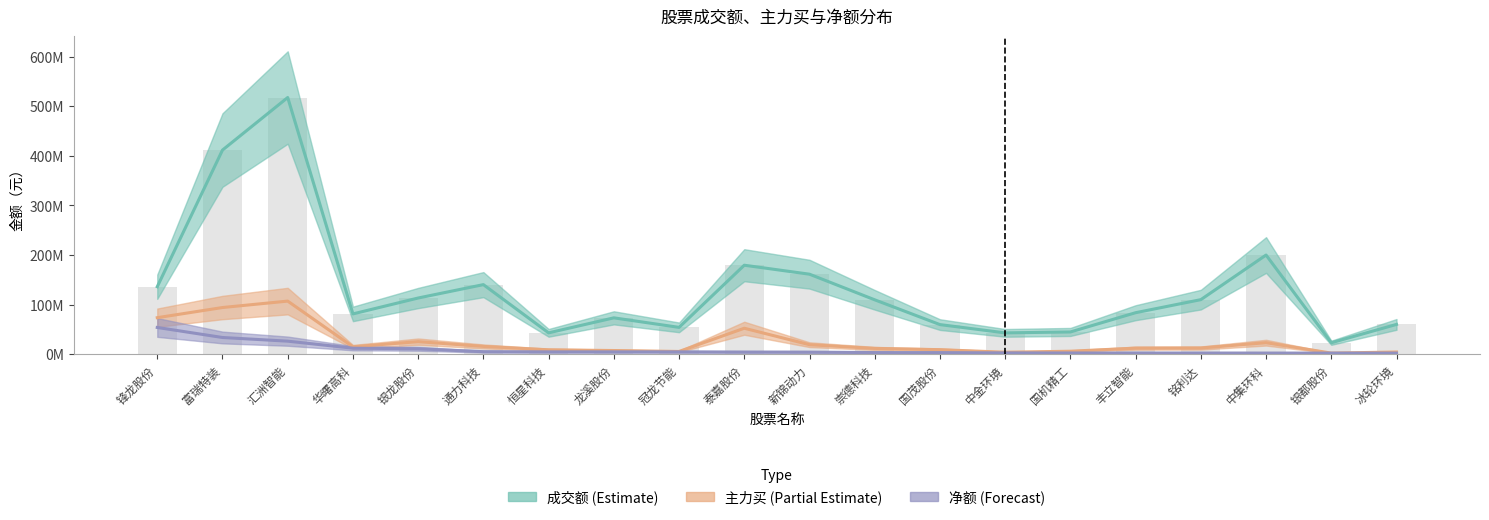

What value does the 净额 series have at 龙溪股份, to the nearest 10?

4826530